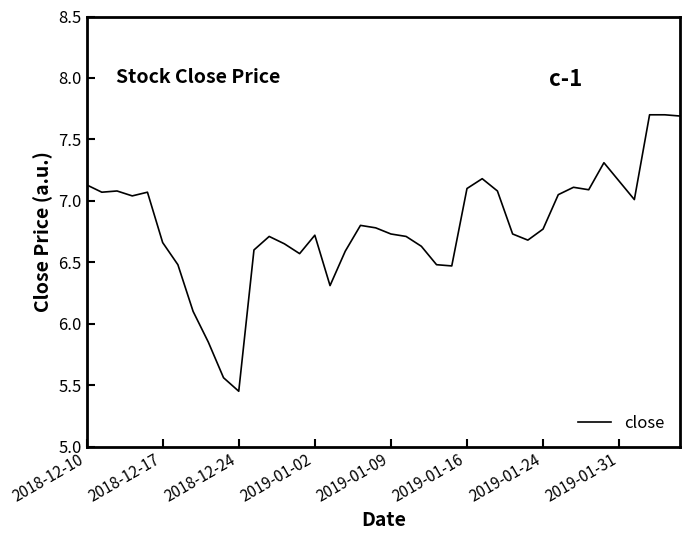

The chart shows a value of 9.8 at 2018-12-10. True or false?

False